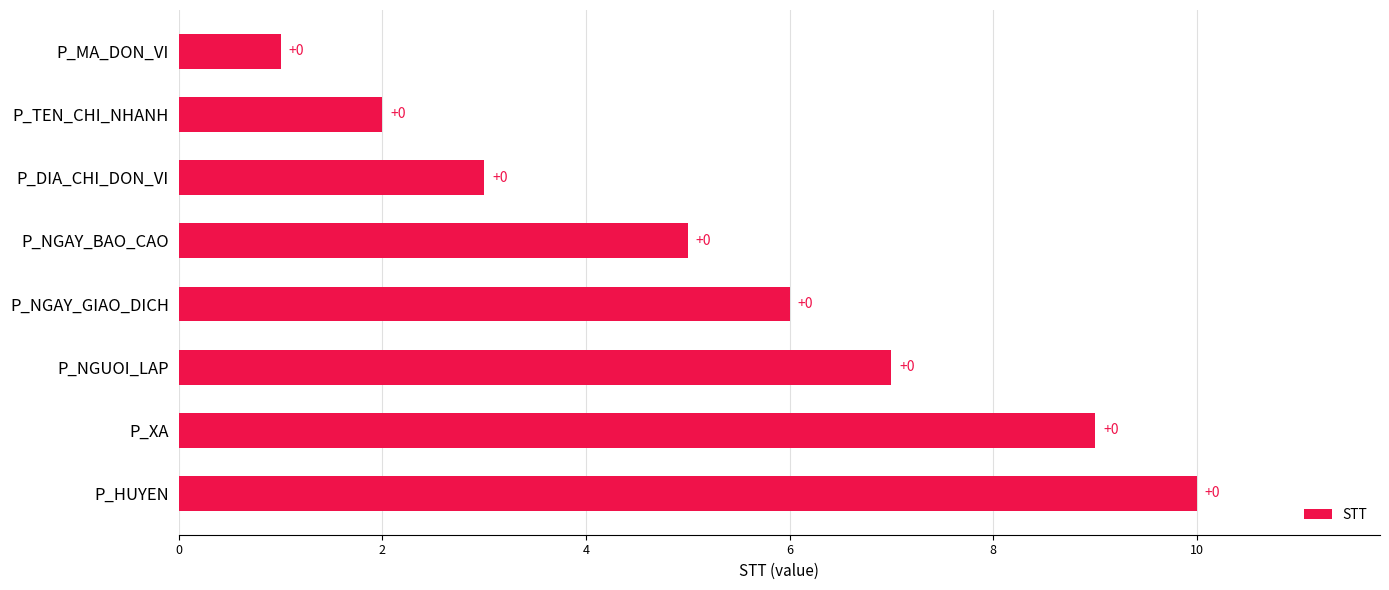

How many bars are there in total?

8